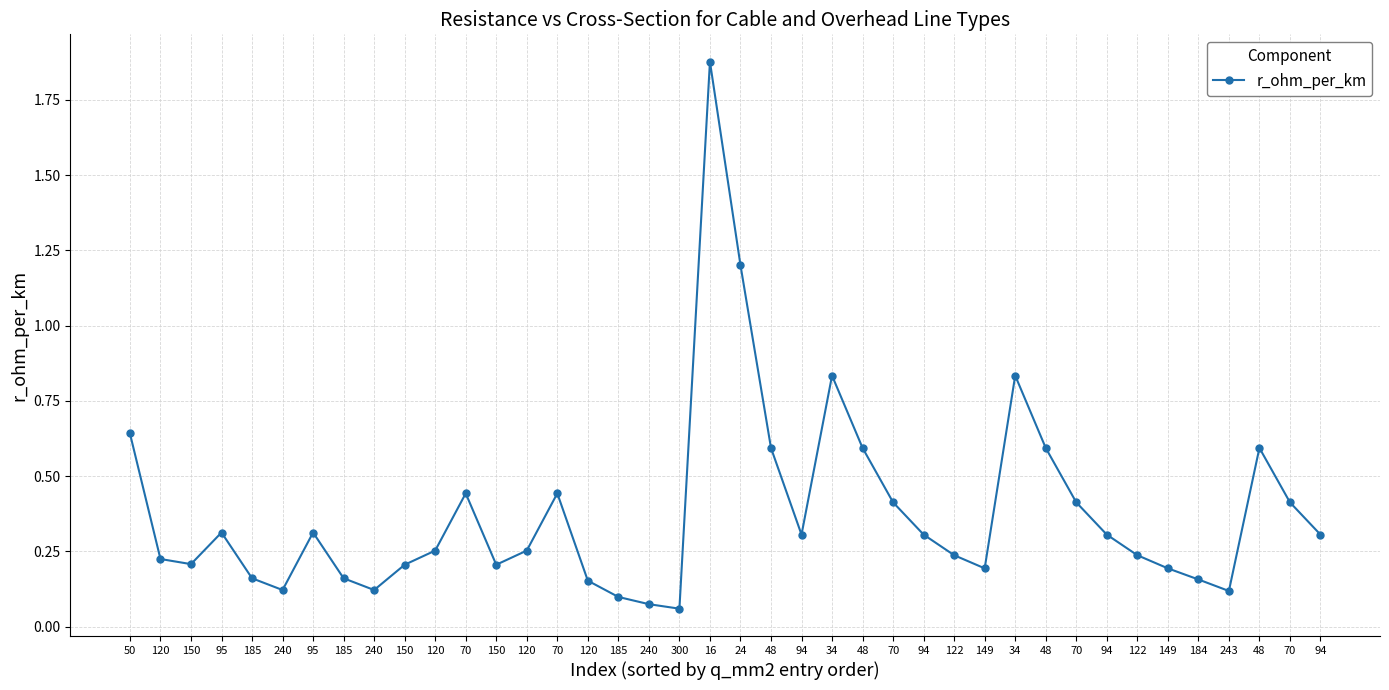

Which has a higher value, 185 or 70?

70